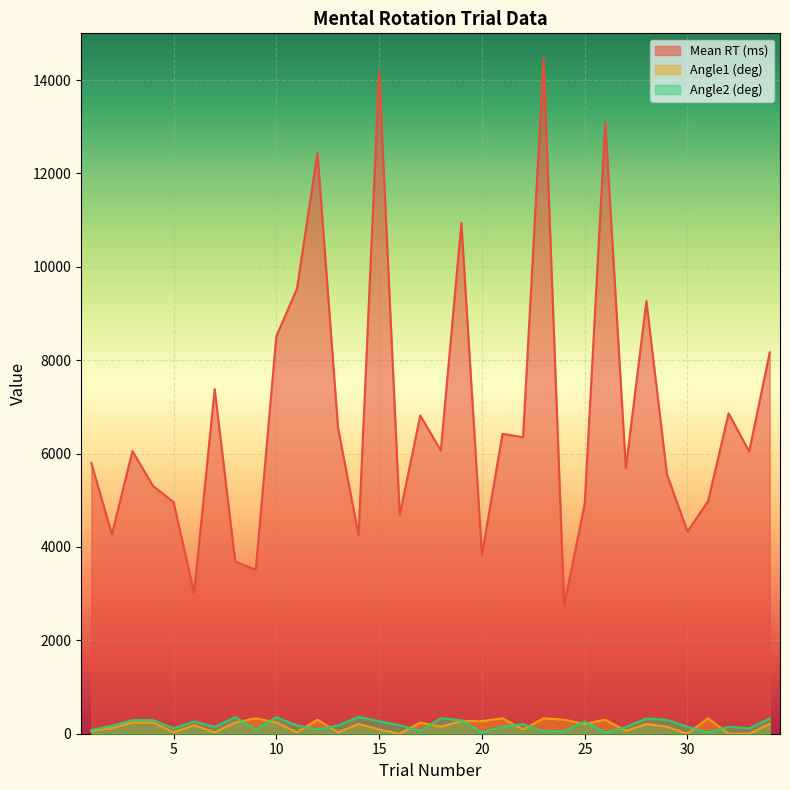

True or false: Angle2 (deg) and Angle1 (deg) cross at least once.

True